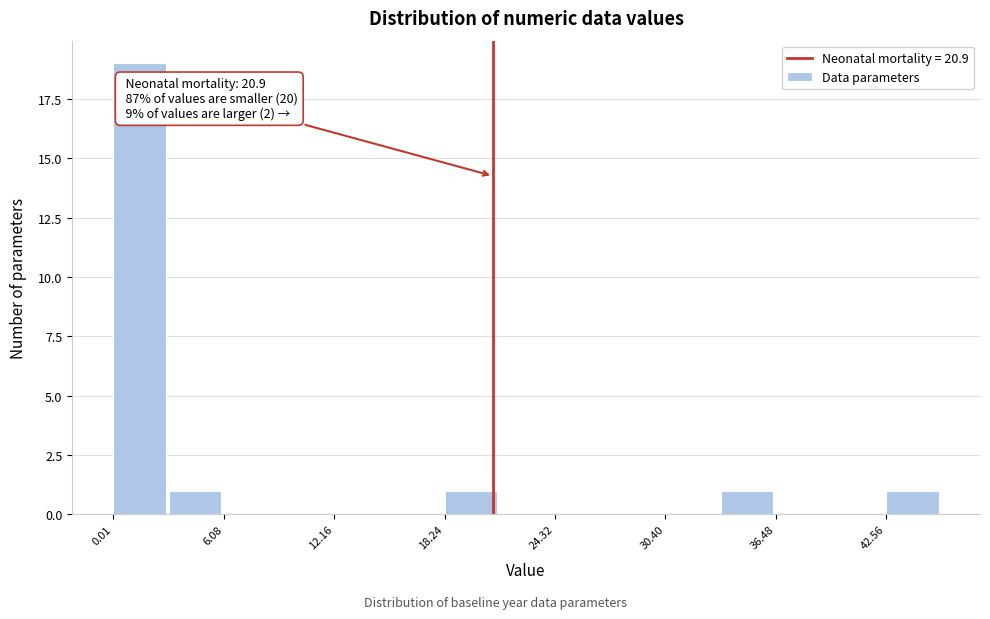

Around what value on the x-axis is the tallest bar? Give the approximate position of its centre, as read against the axis.

1